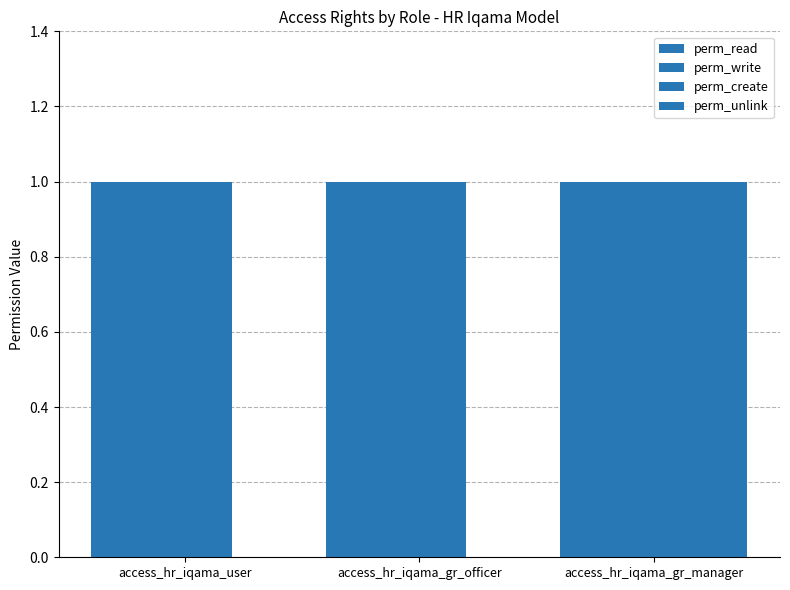

How many categories are shown in the chart?

3